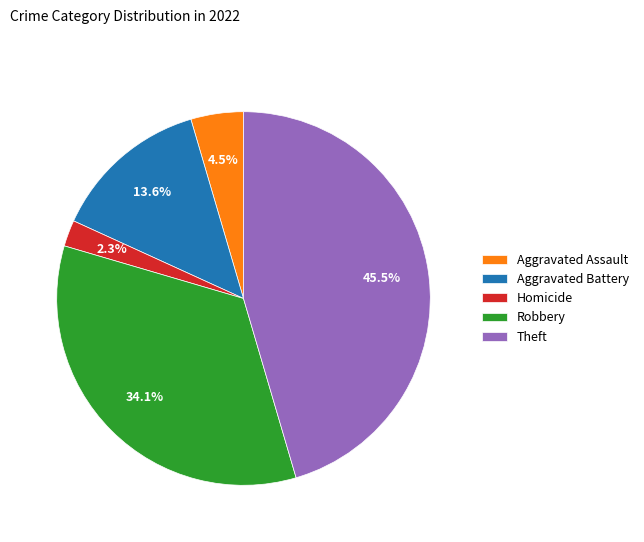

Combined, what portion of the pie is Theft and Aggravated Assault?

50.0%